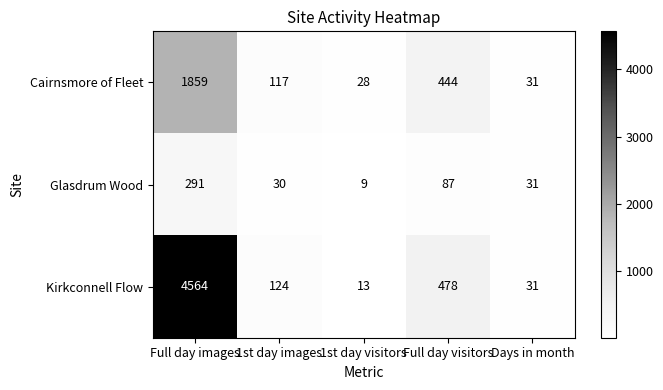

The value of Glasdrum Wood at Full day visitors is 87. True or false?

True